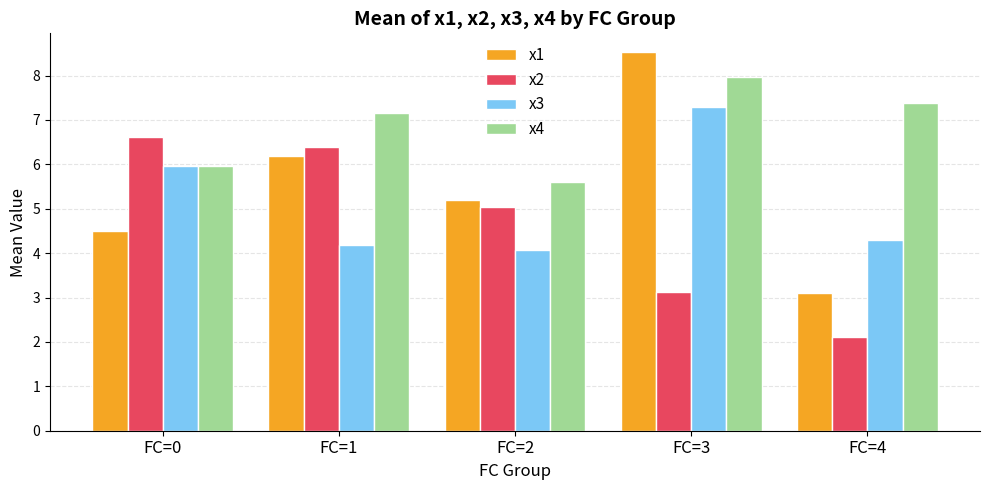

List the series in order of their peak value, highest first.

x1, x4, x3, x2